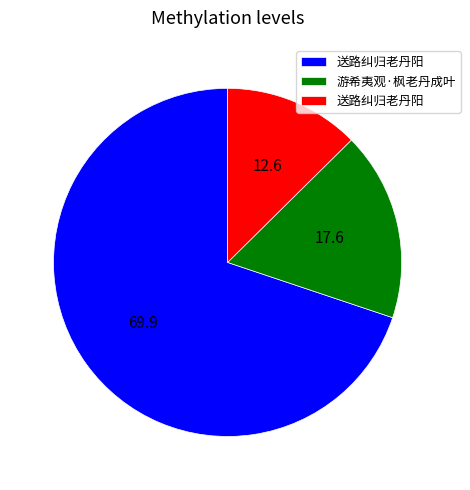

Is there a majority slice in this chart?

Yes